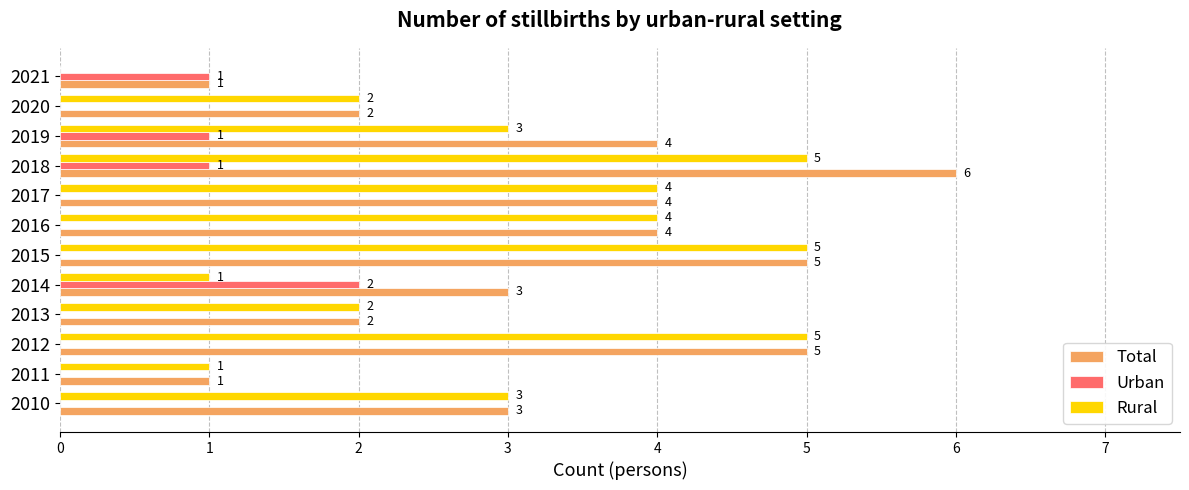

Between 2012 and 2014, which series saw the biggest shift?

Rural